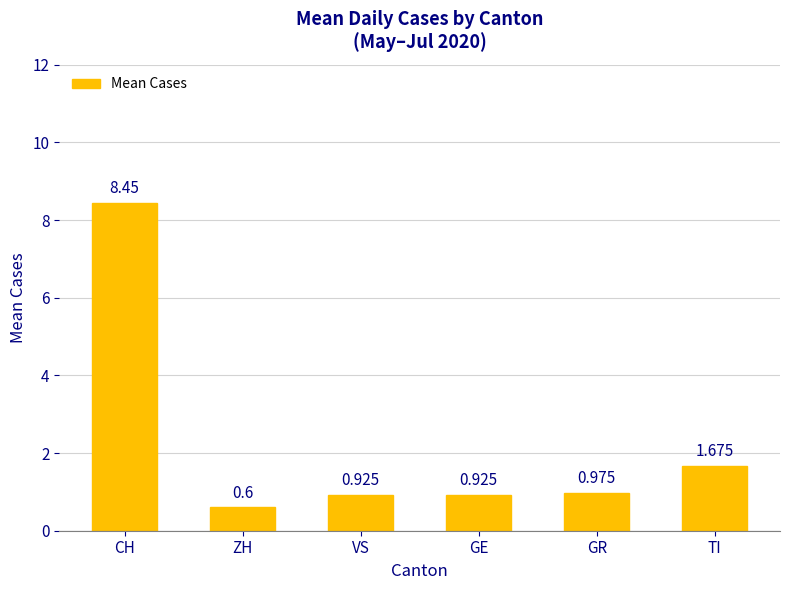

At which category does the chart reach its peak across all series?

CH